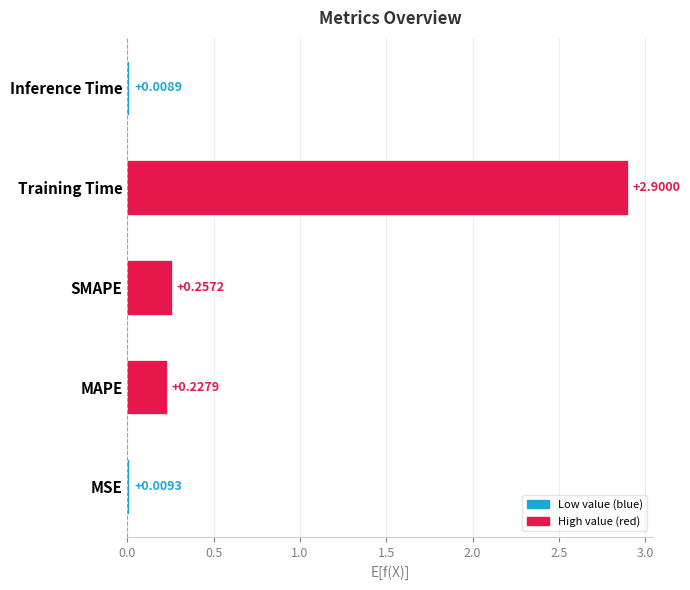

Are the bars horizontal?

Yes